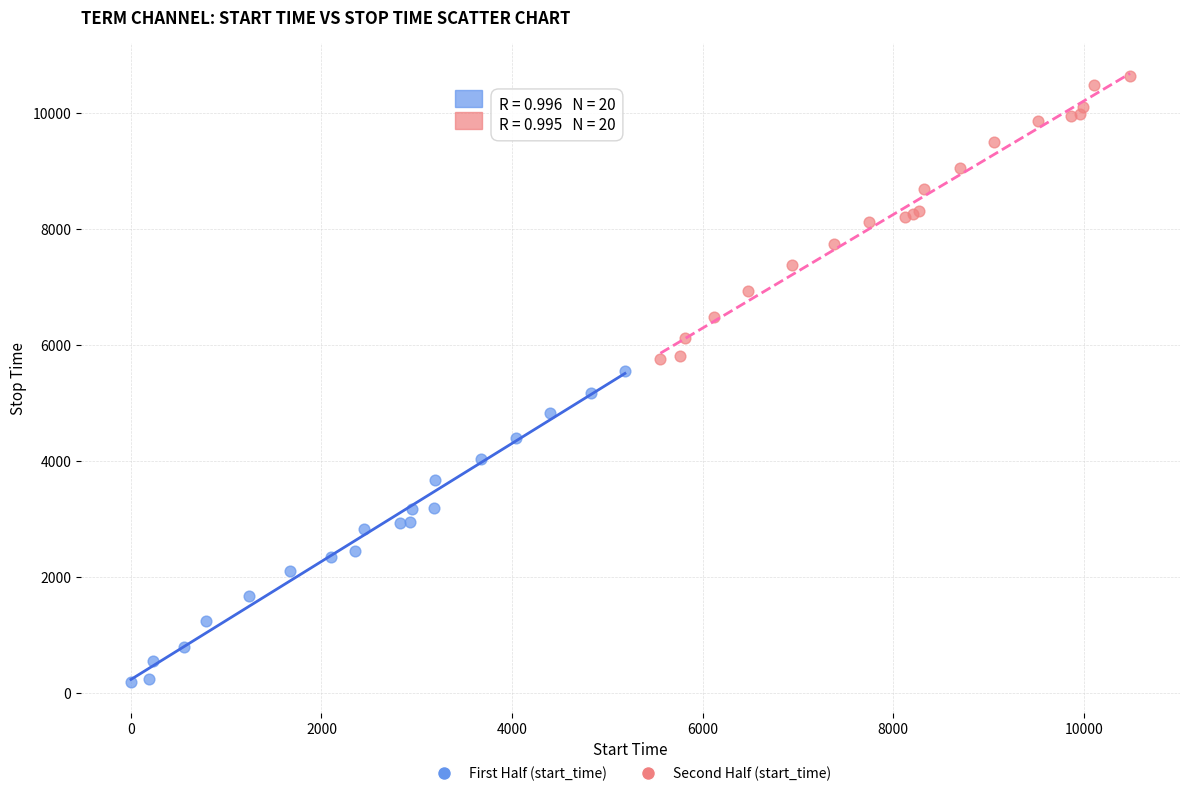

Which series has the widest spread of Y values?

First Half (start_time)